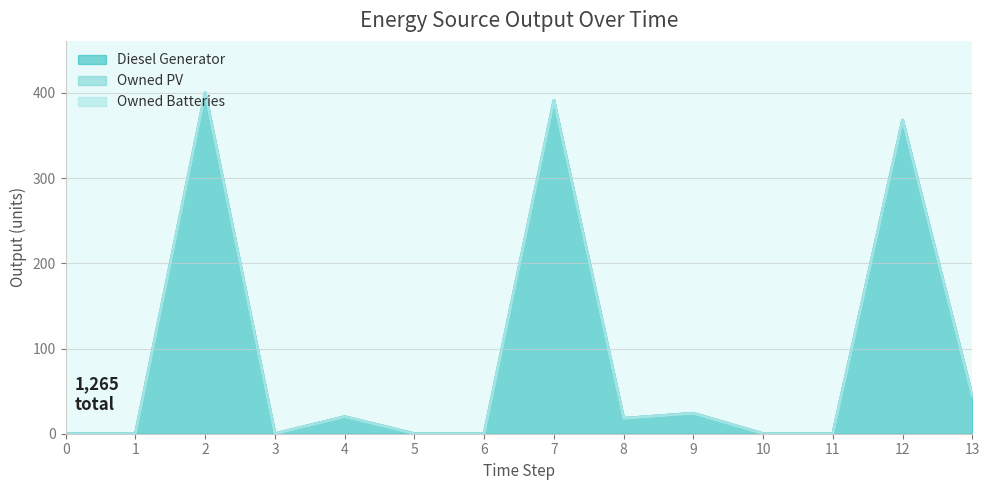

True or false: Owned PV and Diesel Generator cross at least once.

False